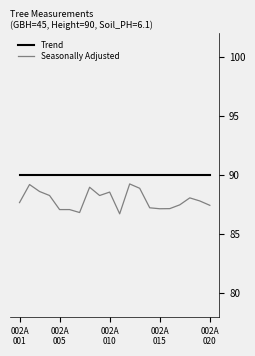

What is the smallest value displayed?

86.7